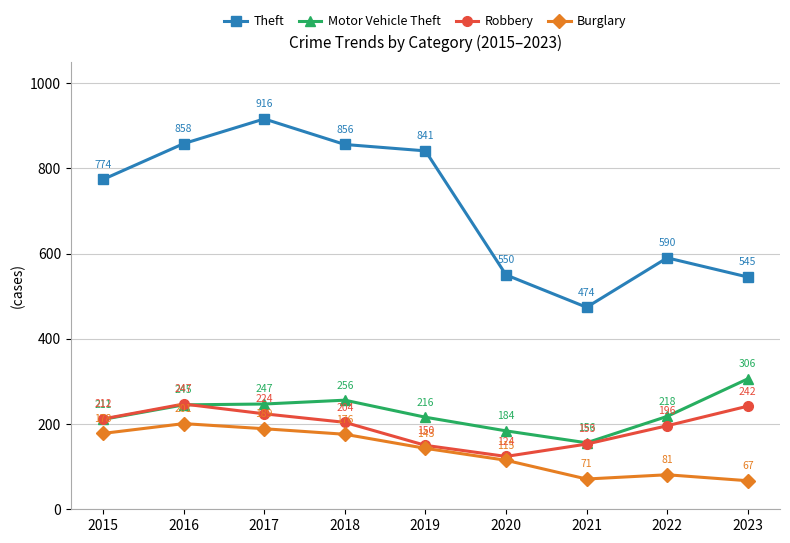

Where is the first local maximum for Motor Vehicle Theft?

2018